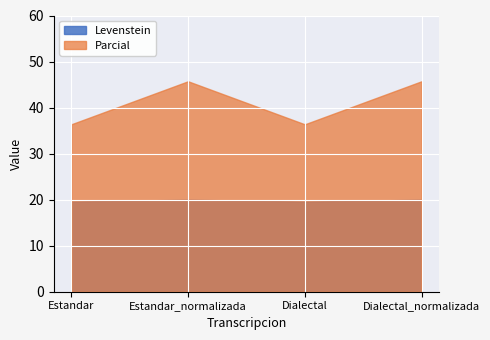

How many lines are shown in the chart?

2